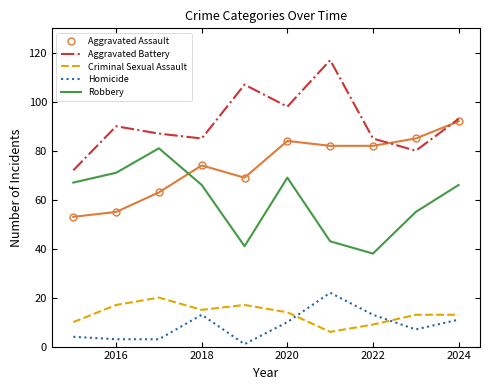

Which series has the largest total across all categories?

Aggravated Battery